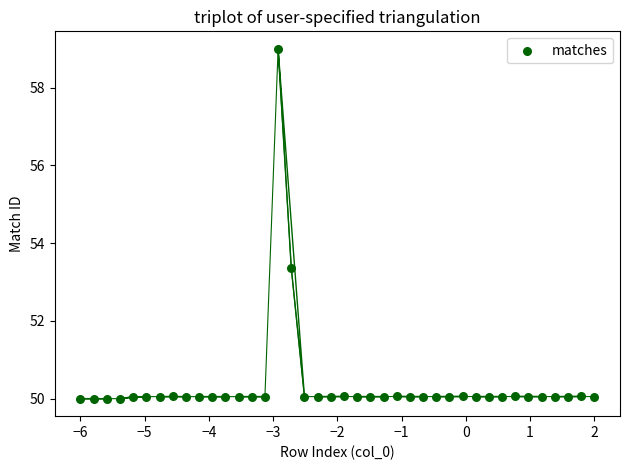

What Y value in the scatter plot is closest to 54?

53.4